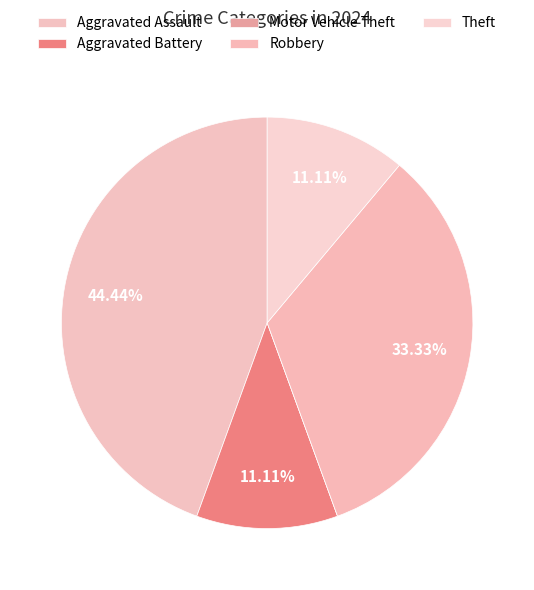

To the nearest percent, what is the combined percentage of Robbery and Theft?

44%